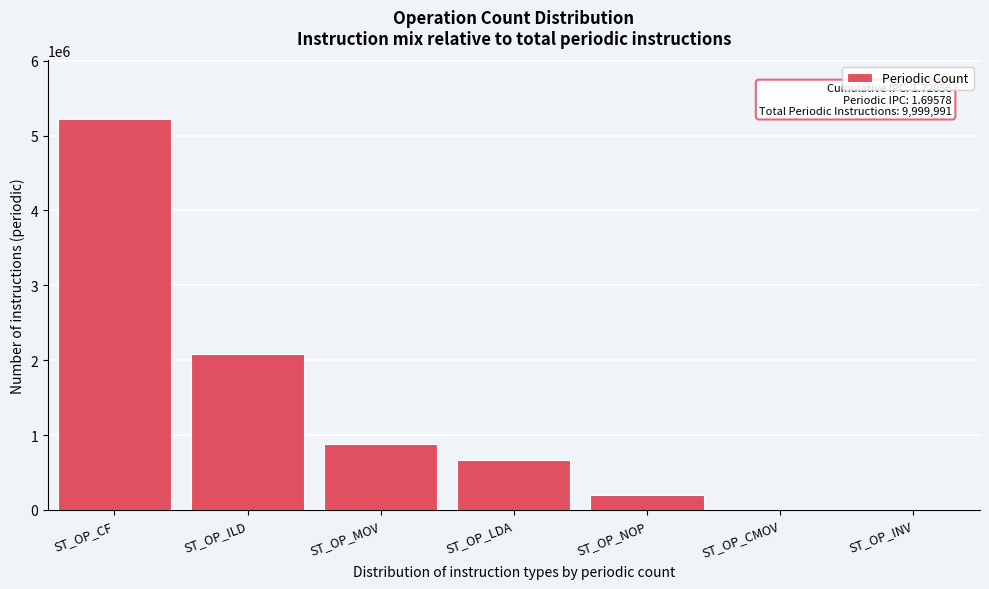

Where is the data nearest to the value 2610284?

ST_OP_ILD